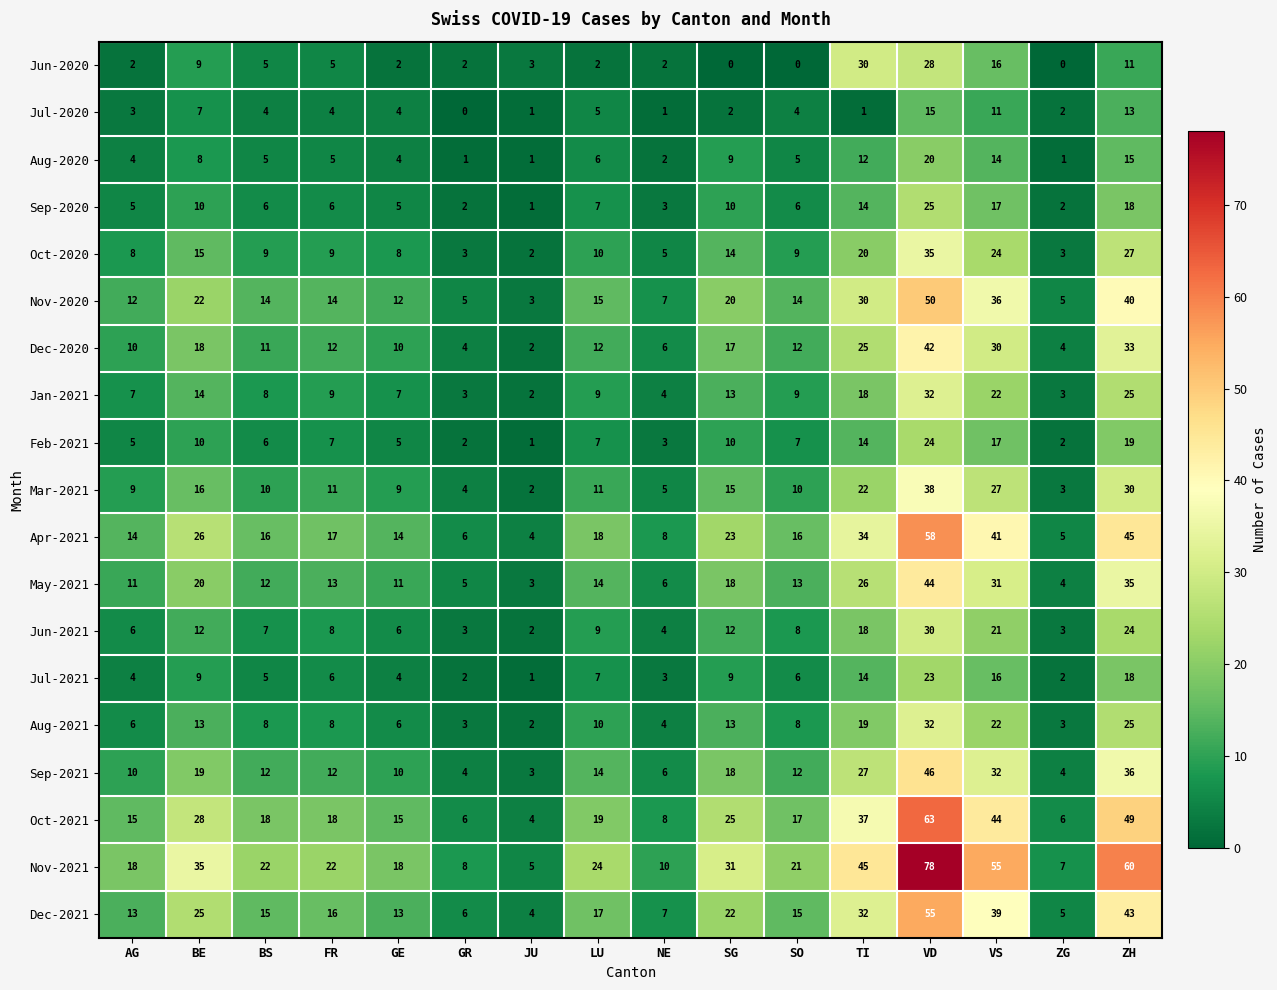

How many values in the Dec-2021 series are below 16?

8